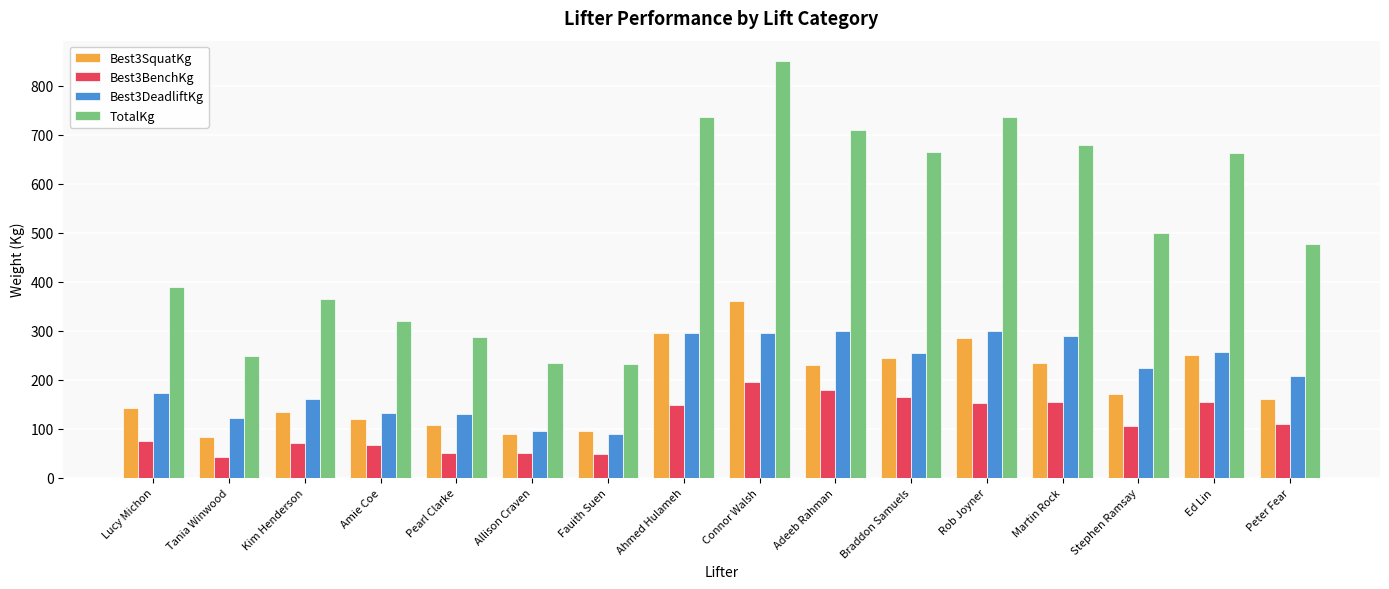

What is the value of the Best3SquatKg bar at the 6th from the left?

90.0